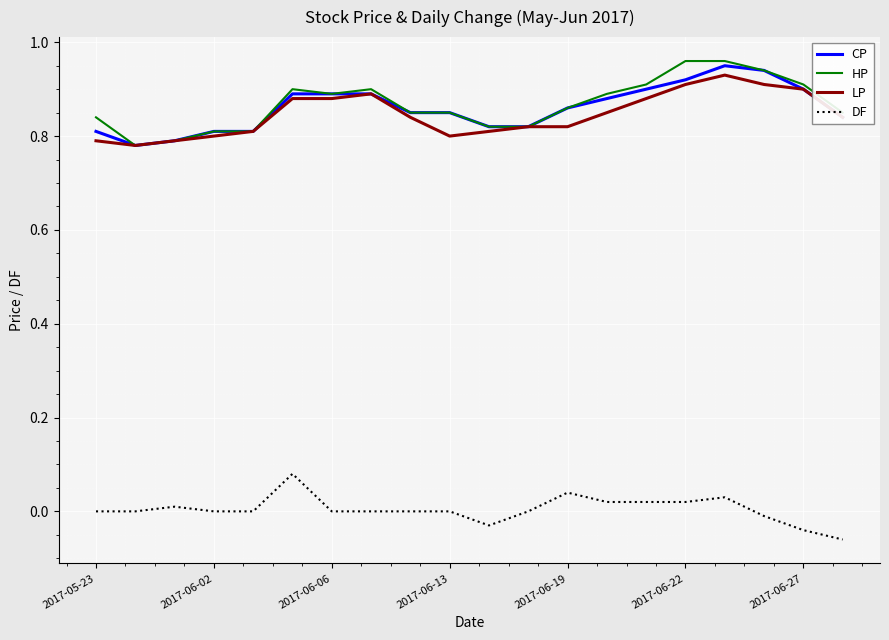

True or false: DF and CP intersect in this chart.

False